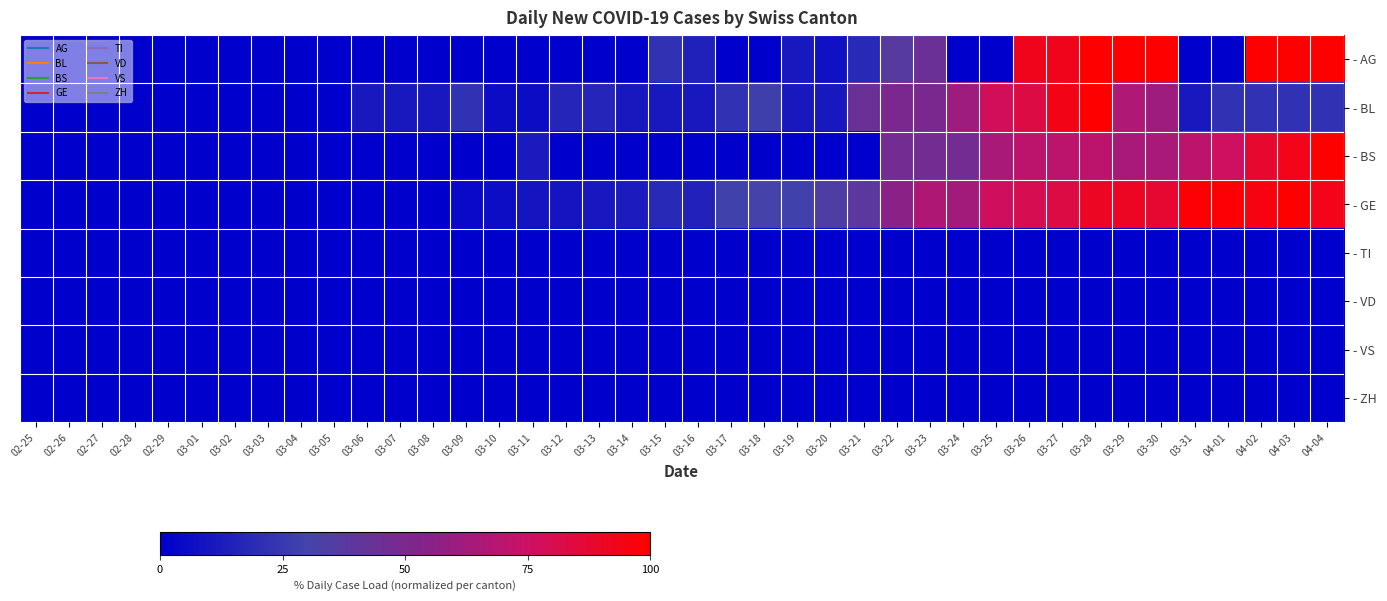

Rank the series at 03-25 from lowest to highest value.

- AG, - TI, - VD, - VS, - ZH, - BS, - GE, - BL